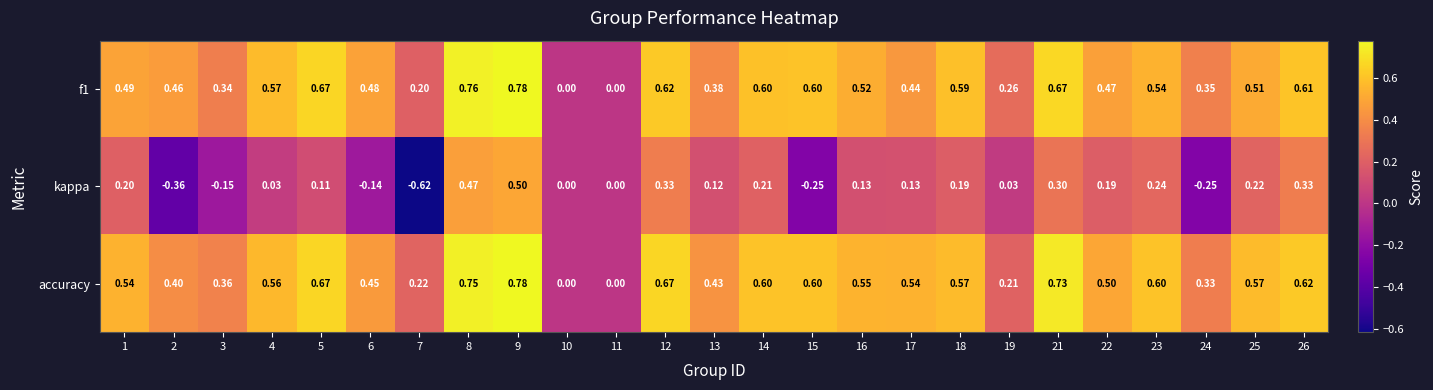

Which series has the largest total across all categories?

accuracy